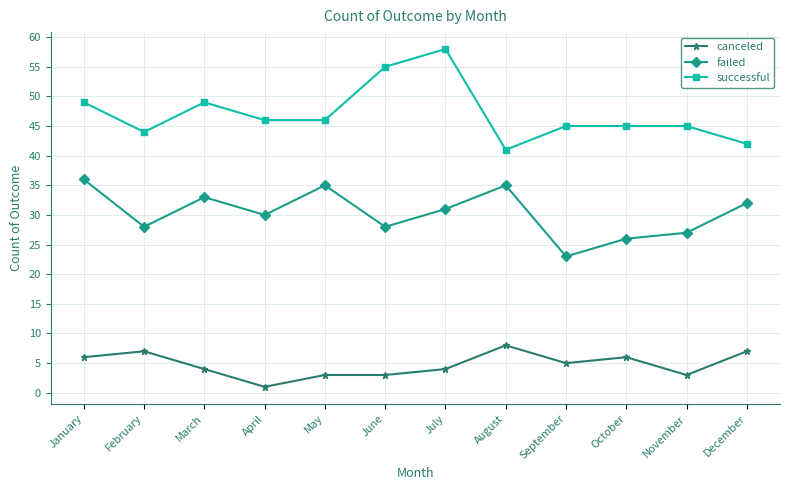

Read the failed value at June.

28